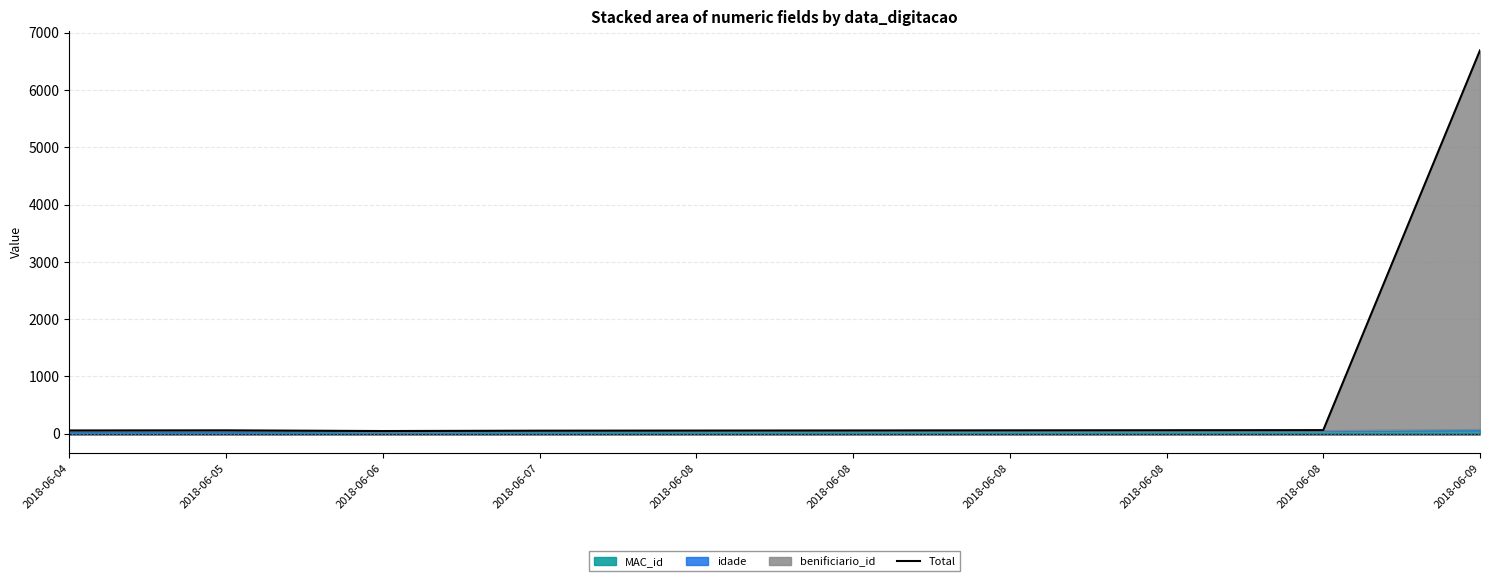

Count the number of values greater than 60.

3